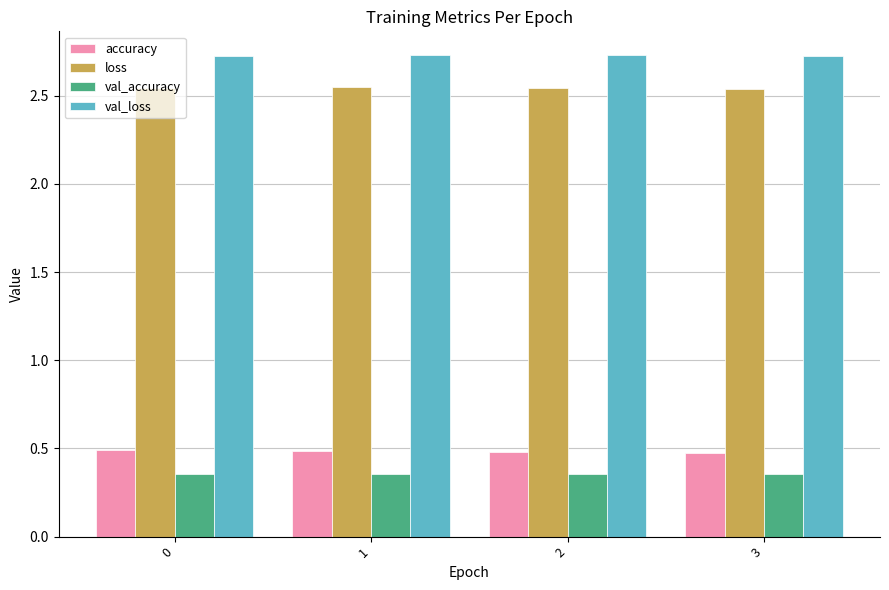

Count the number of categories in the chart.

4